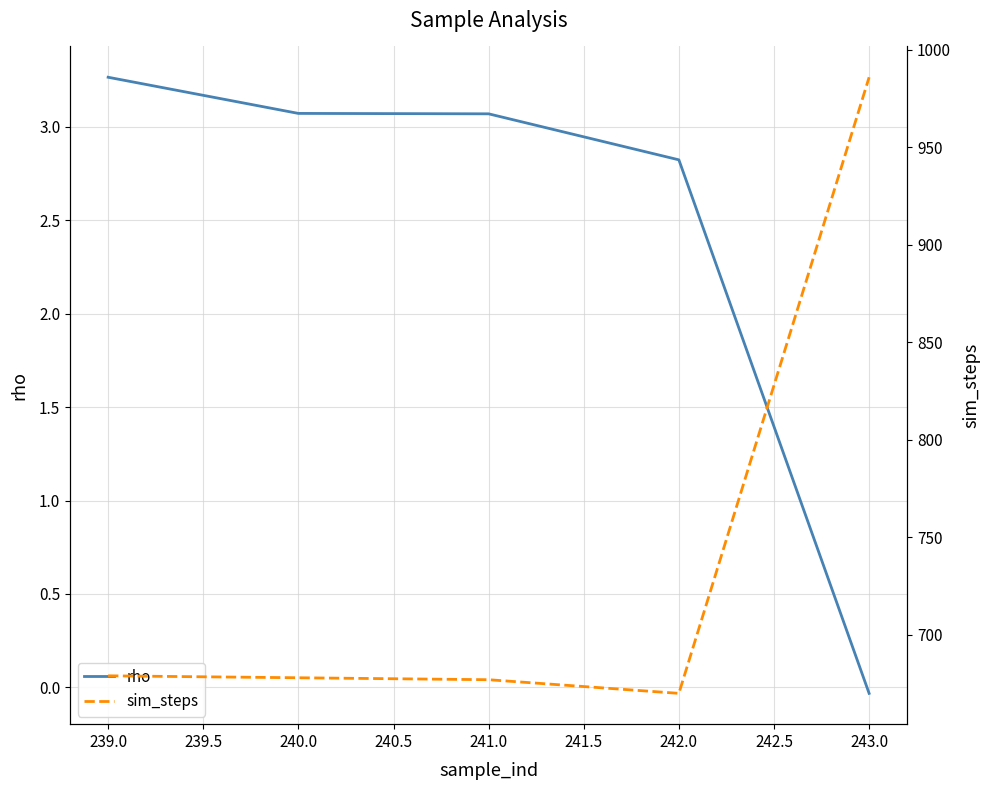

True or false: rho has a value of 2.0 at 240.0.

False